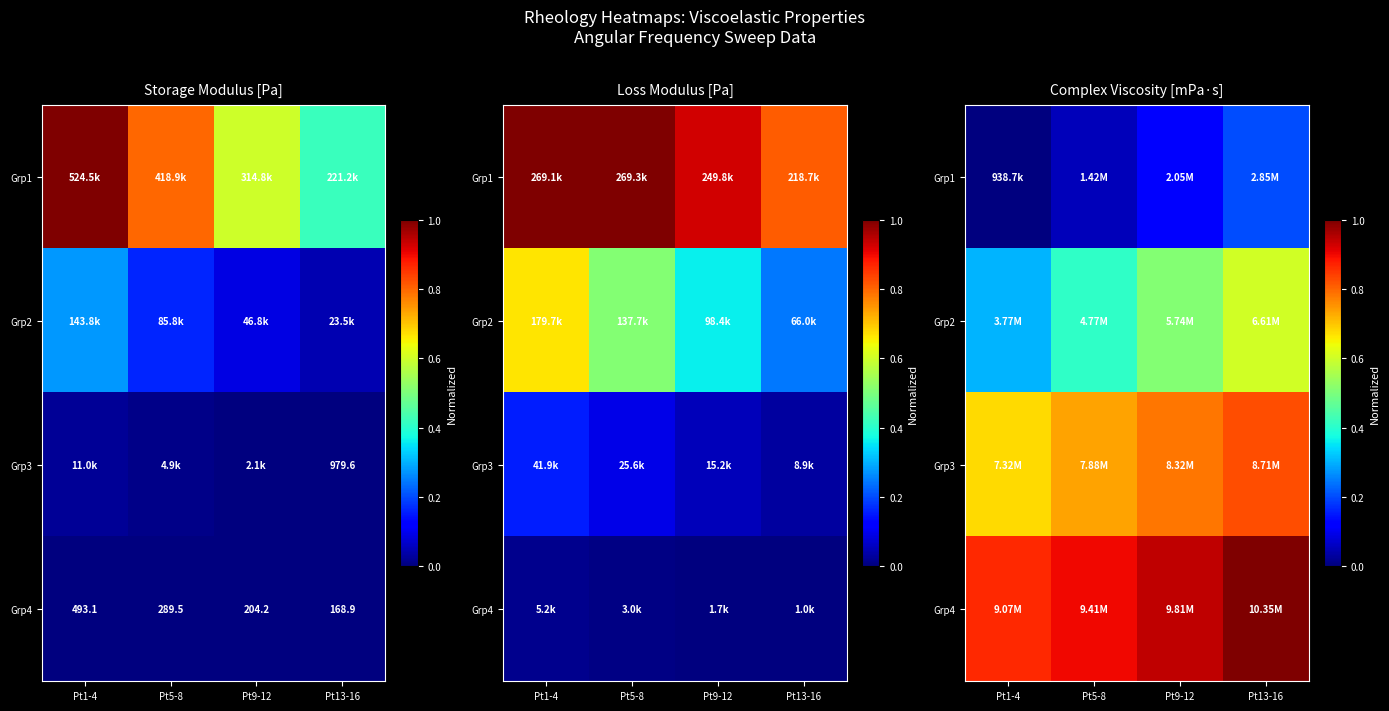

Rank the series by their maximum value, from highest to lowest.

Grp4, Grp3, Grp2, Grp1